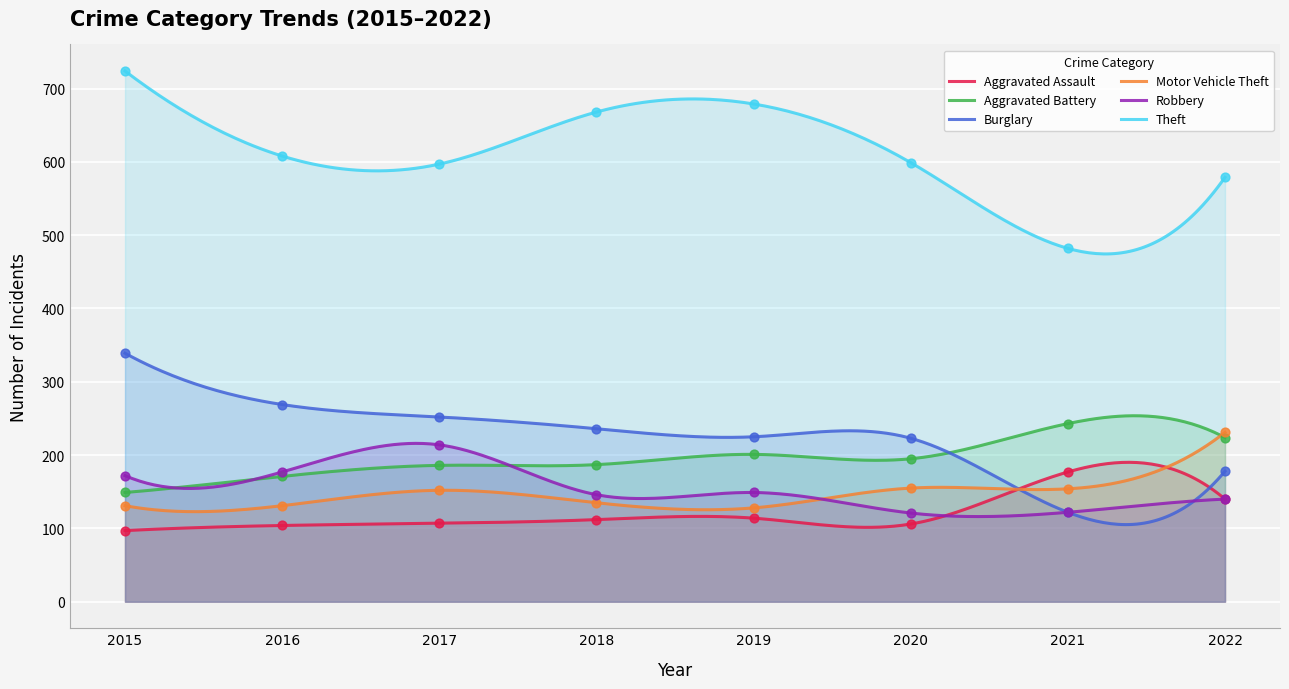

Is the value of Aggravated Assault at 2015 greater than the value of Burglary at 2016?

No